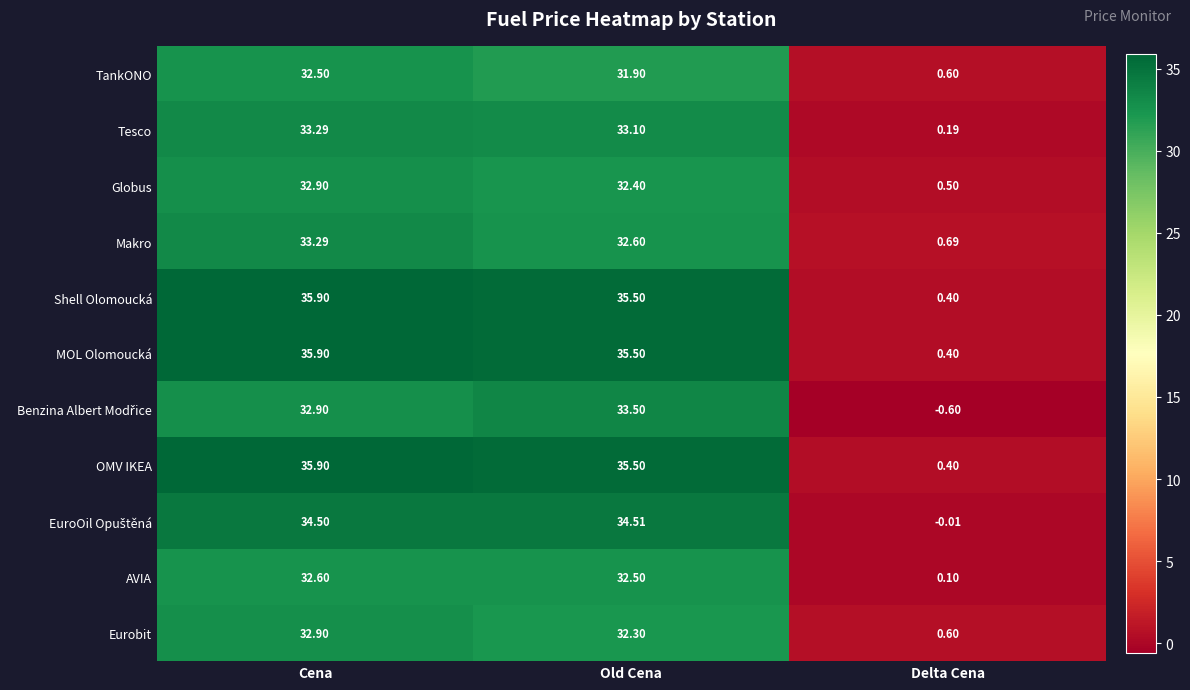

Rank the categories by Globus value from lowest to highest.

Delta Cena, Old Cena, Cena